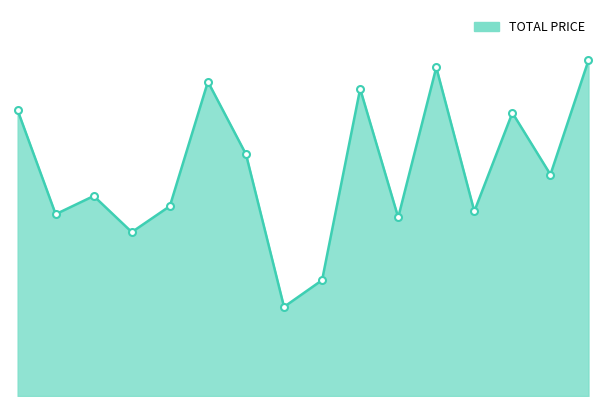

Does the chart have visible grid lines?

No